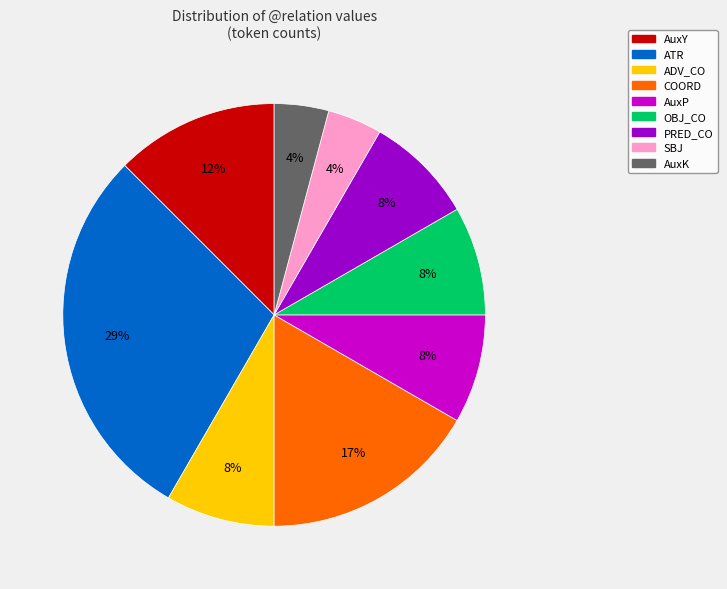

Is there any slice that represents more than half of the pie?

No